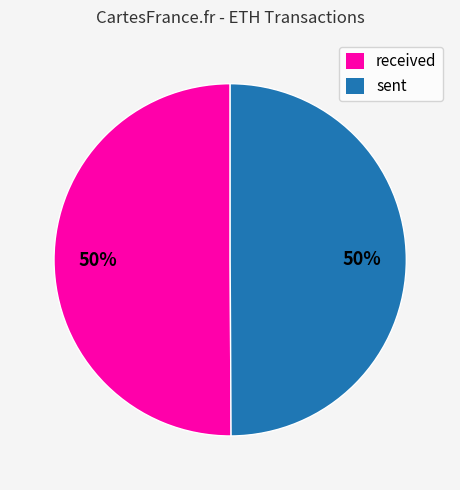

Is it true that sent is 50% of the pie?

True